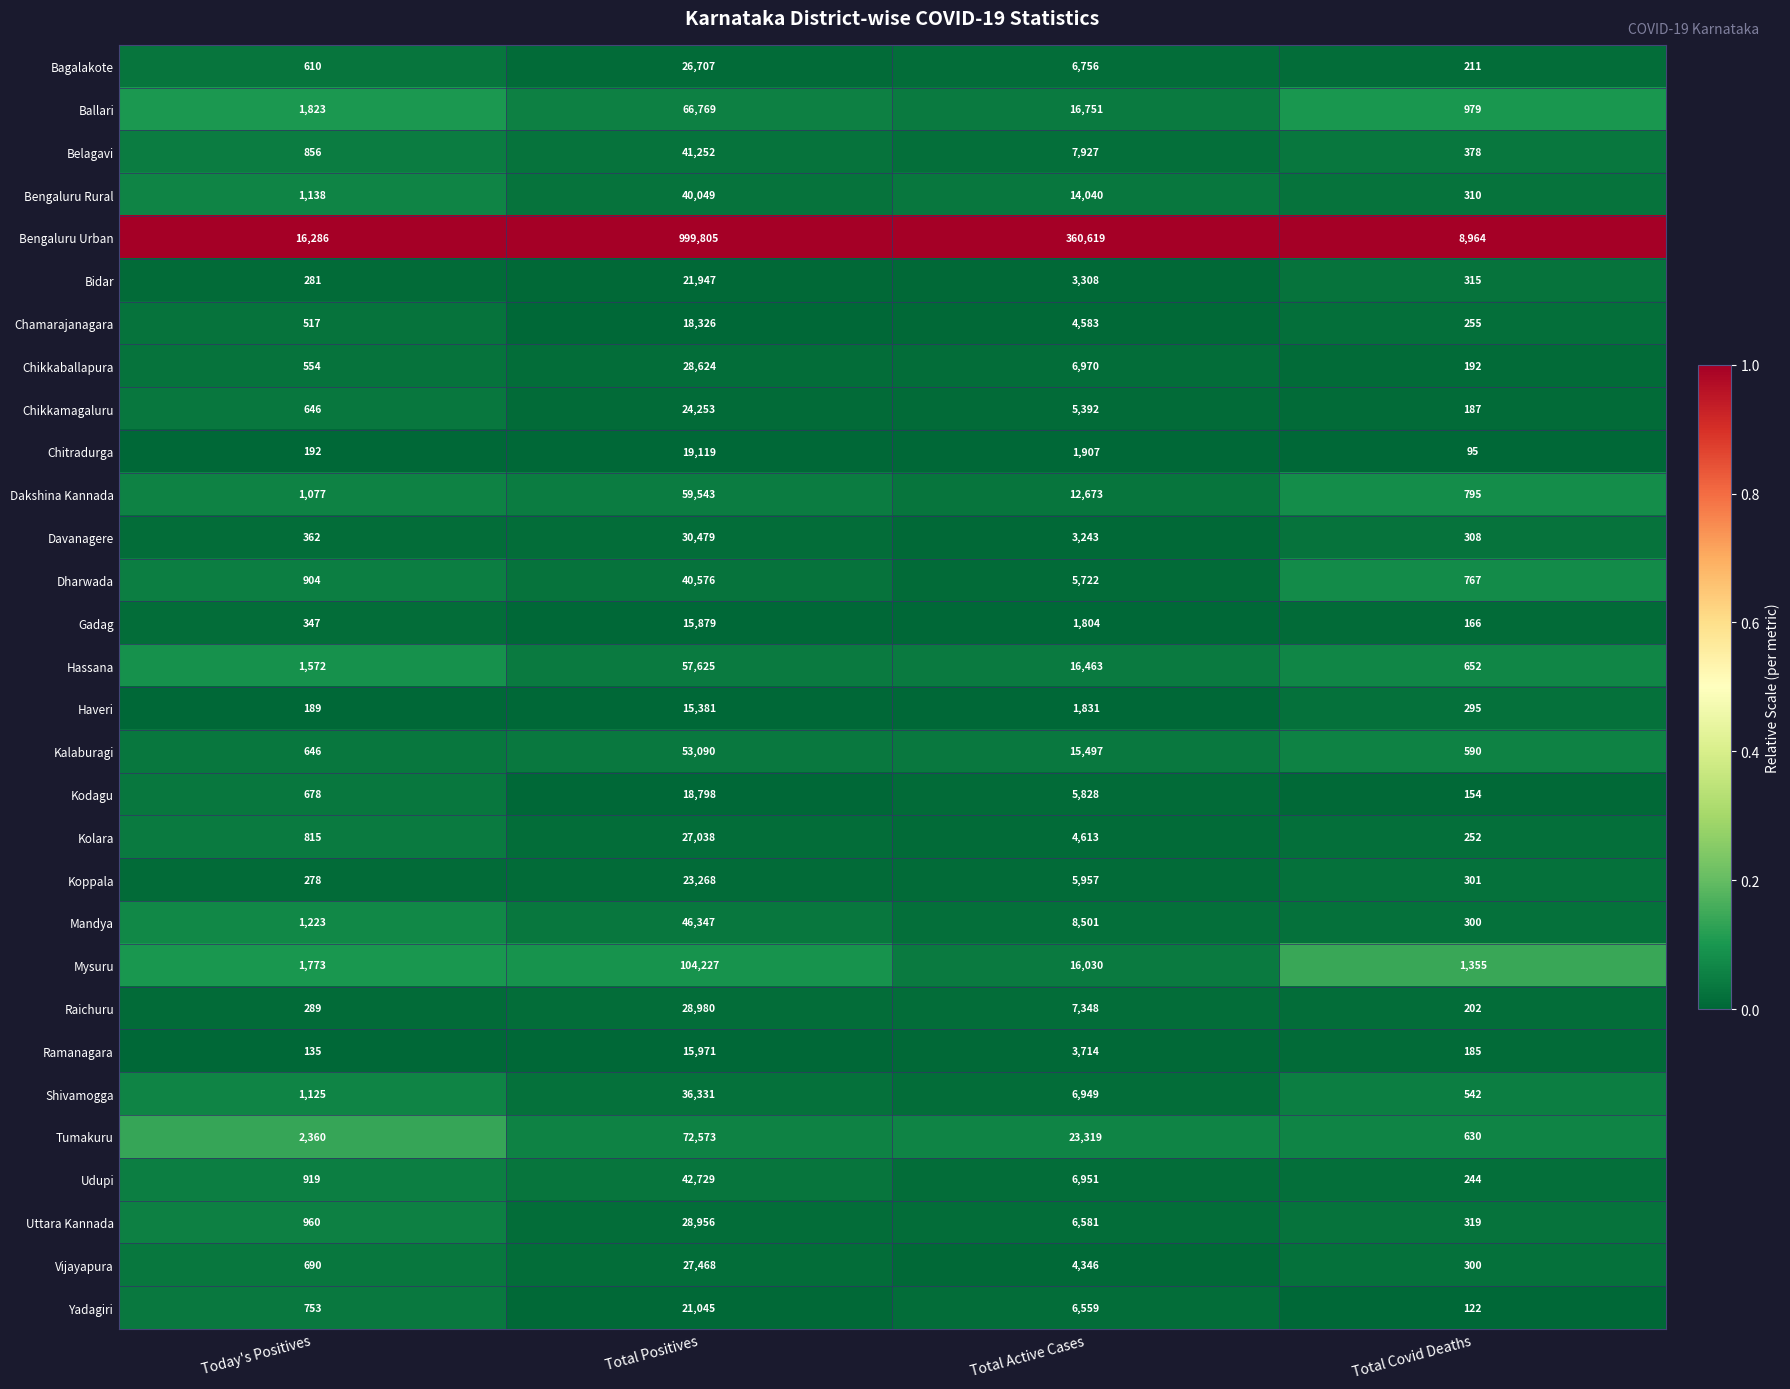

Is the value of Mysuru at Total Covid Deaths greater than the value of Davanagere at Total Active Cases?

No